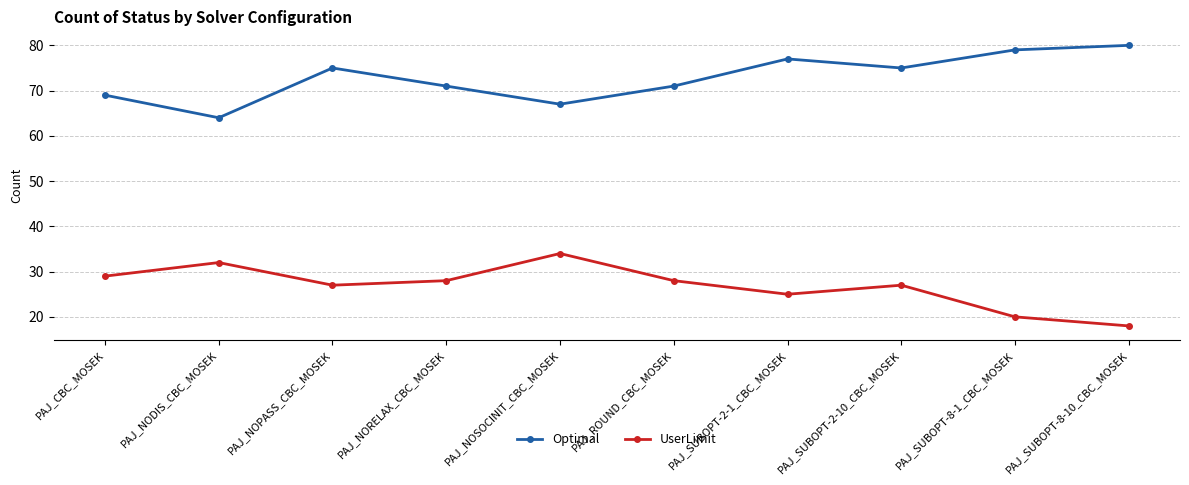

What is the value of the Optimal point at the 5th from the left?

67